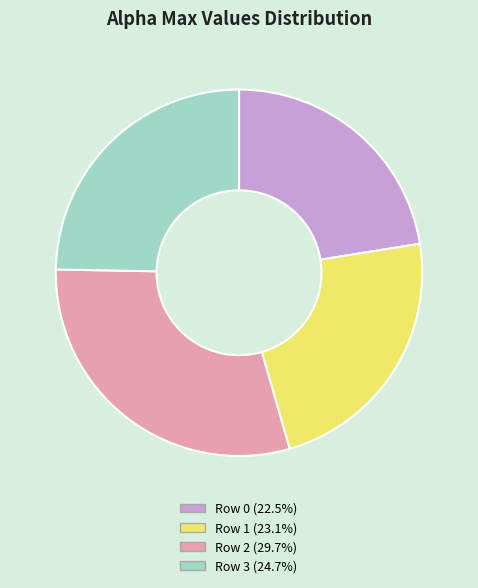

Does Row 3 (24.7%) represent more than half of the total?

No